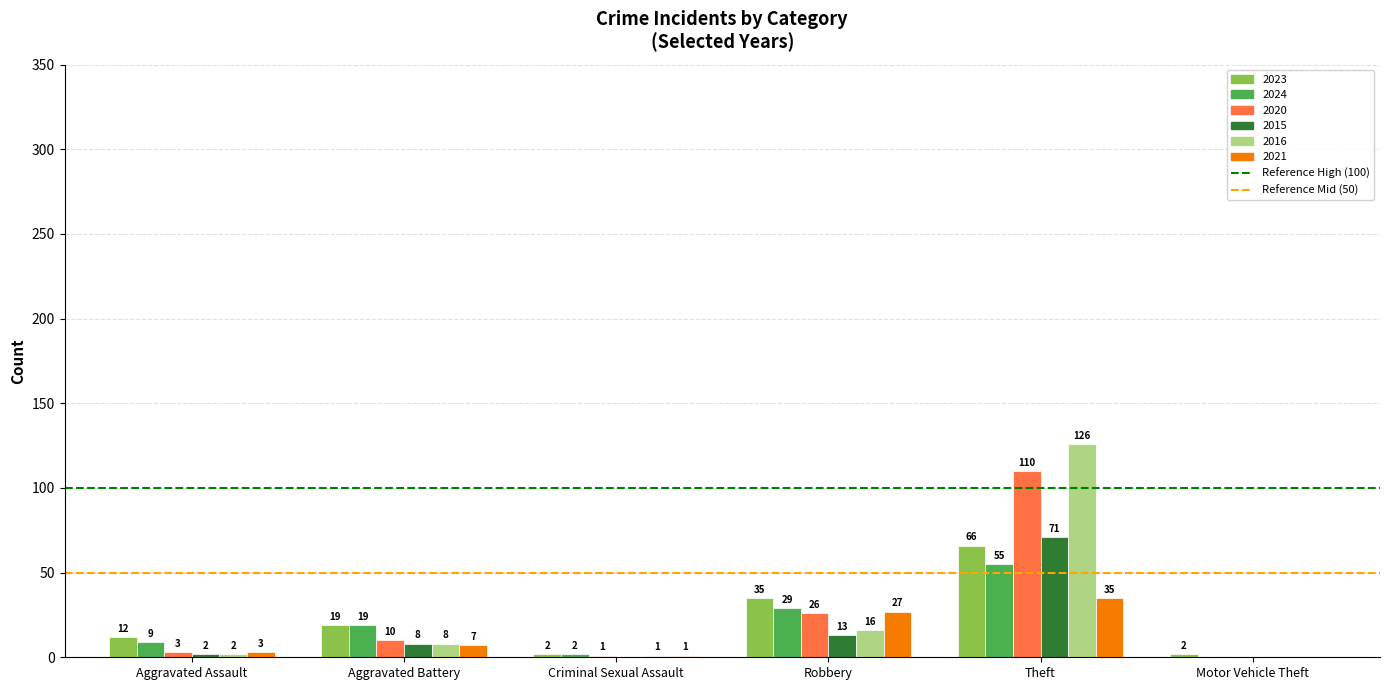

Which series changed the most between Aggravated Assault and Criminal Sexual Assault?

2023